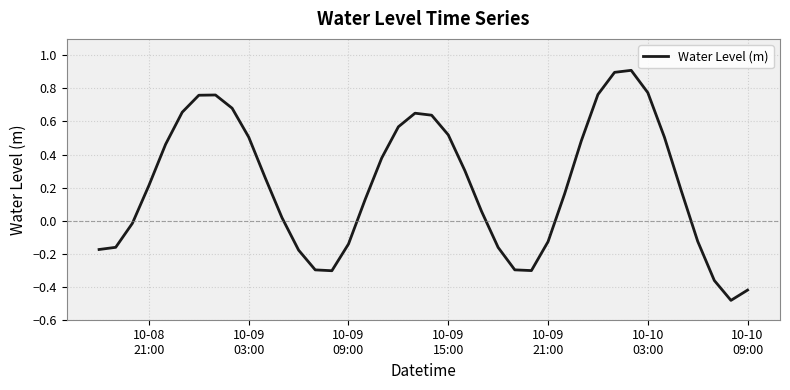

What is the maximum value shown in the chart?

0.9